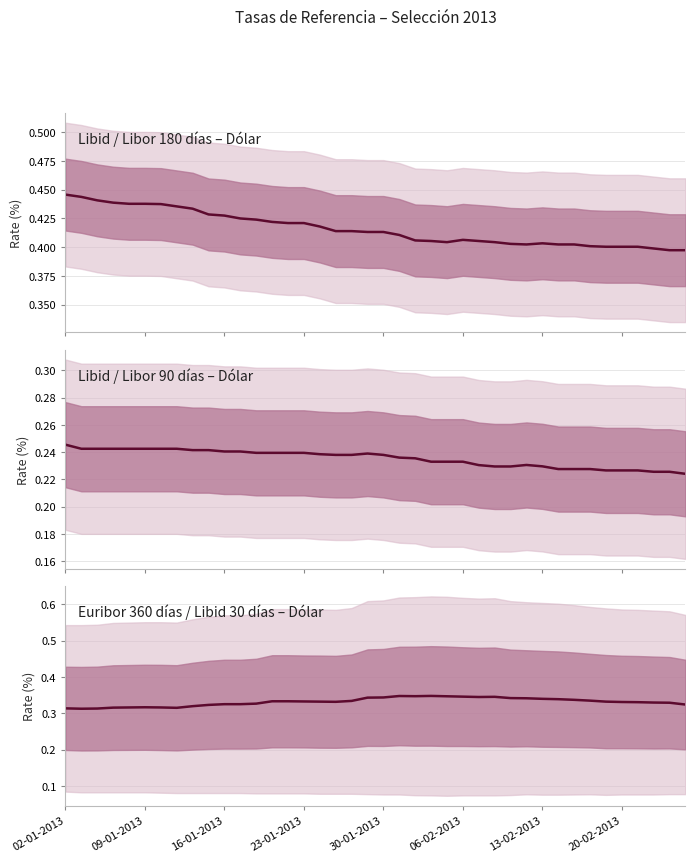

At which category is the sum across all series the highest?

02-01-2013